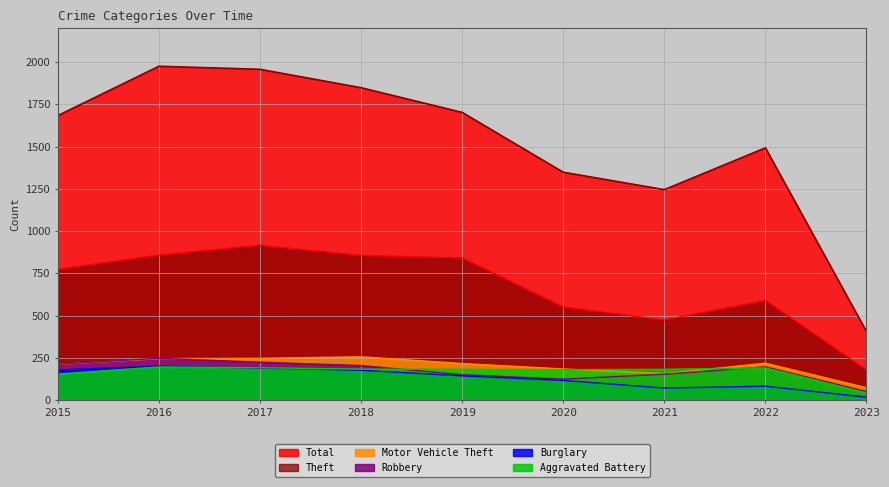

At which label does Theft reach its minimum?

2023